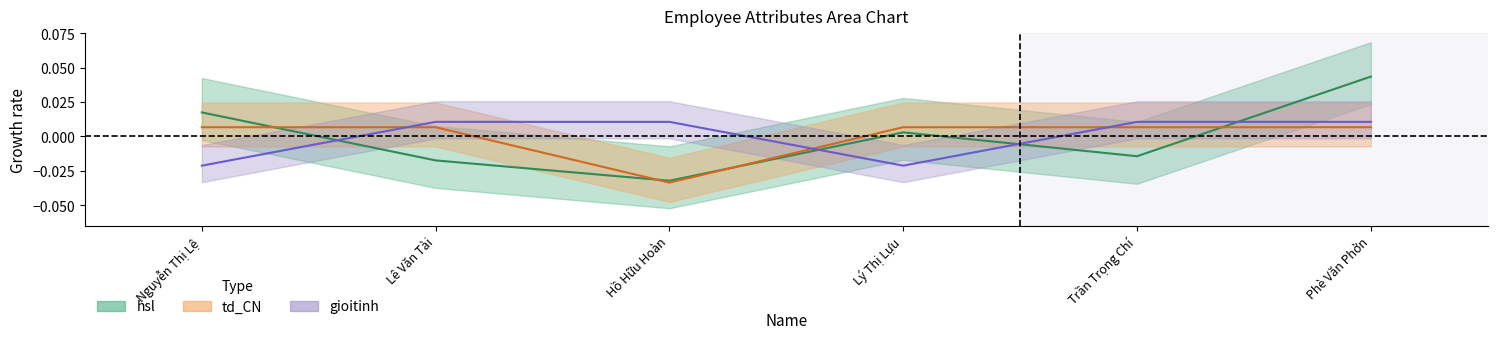

How many interior local valleys does the td_CN series have?

1